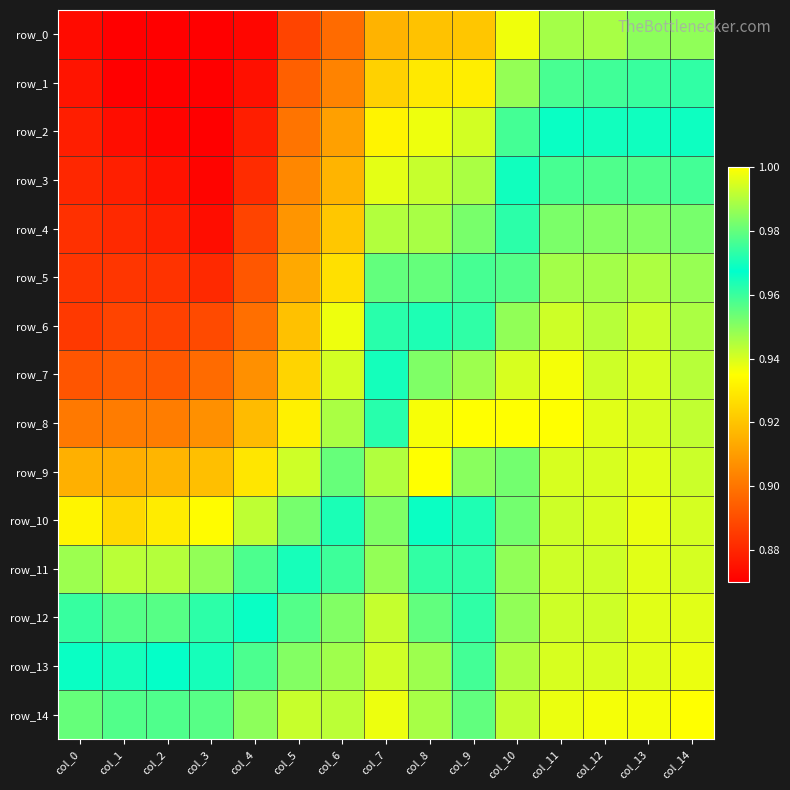

True or false: row_7 has a value of 0.4 at col_4.

False